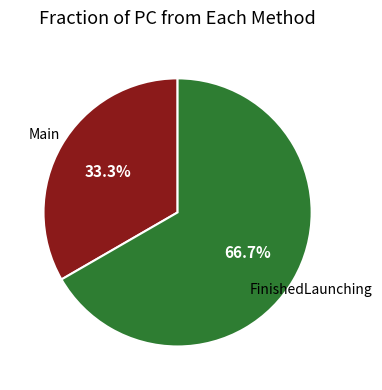

Is there any slice that represents more than half of the pie?

Yes